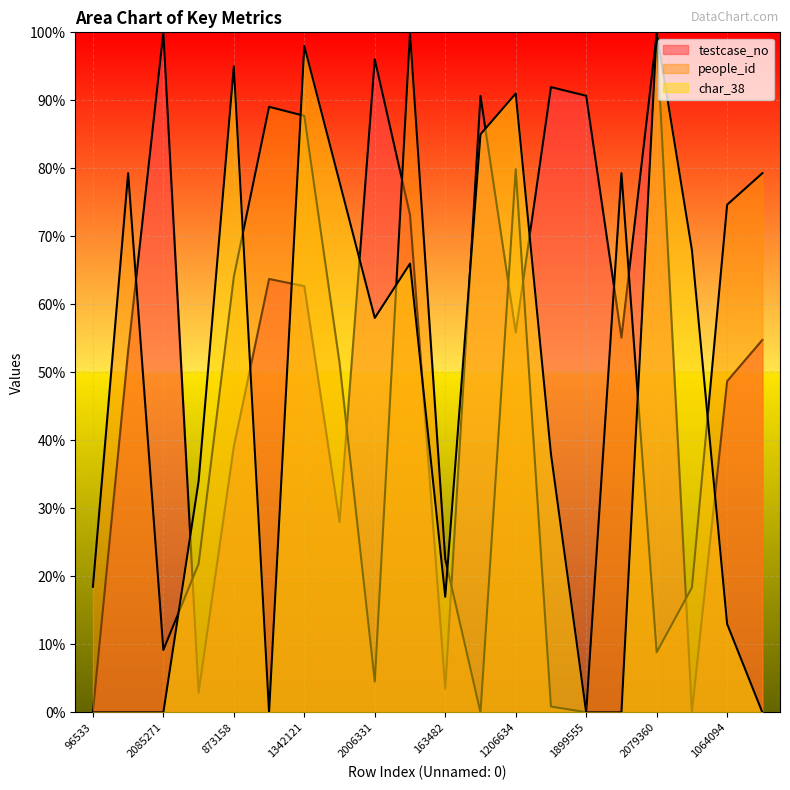

What is the greatest value displayed?

100.0